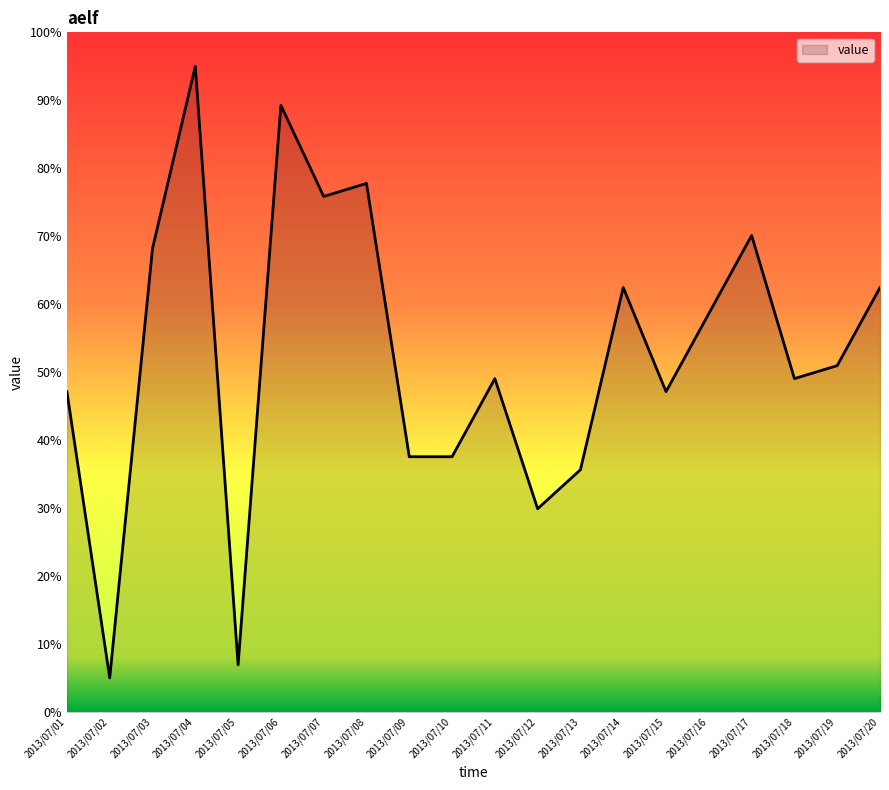

True or false: the data has more than 1 interior local peaks.

True